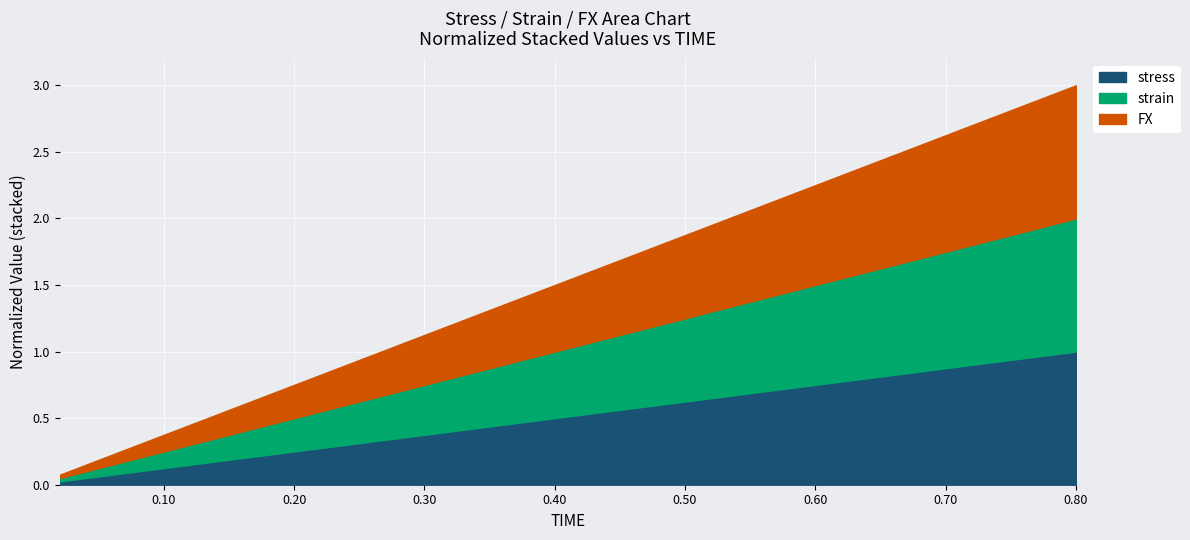

What is the greatest value displayed?

3.0